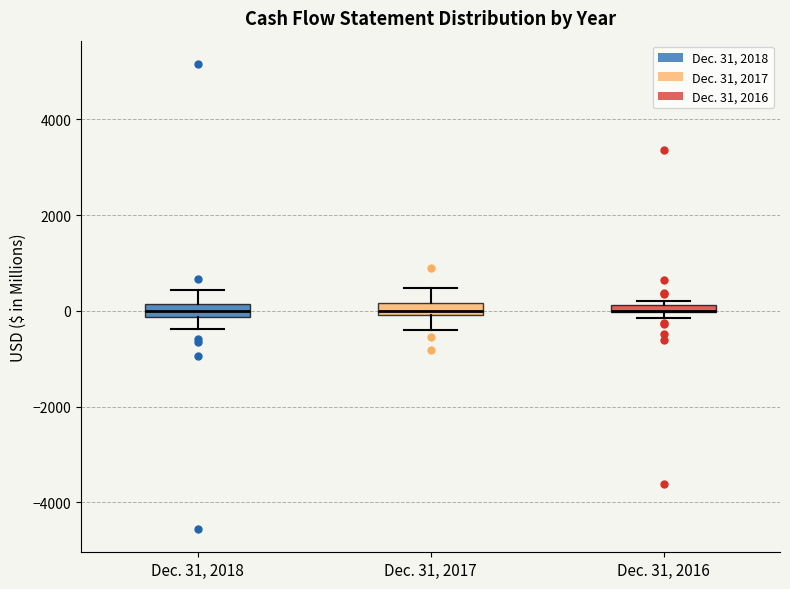

Where does the median line of the box for Dec. 31, 2018 sit on the y-axis? The values are not printed on the chart, so give them approximately, as read against the axis.

0